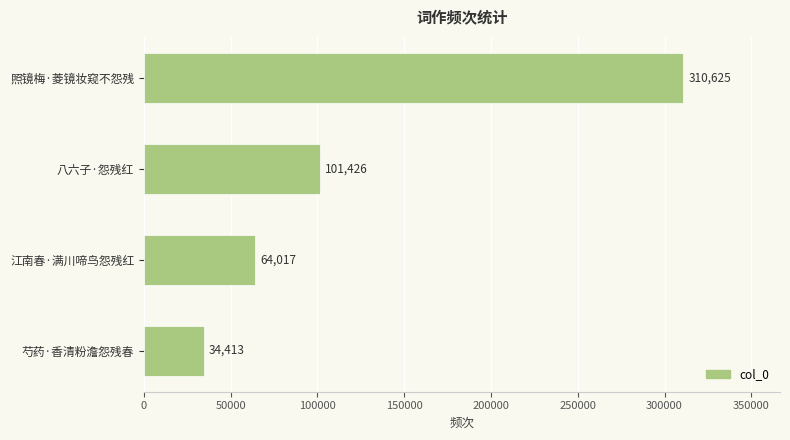

Reading bottom to top, transcribe all the data shown in this chart.

芍药·香清粉澹怨残春=34413	江南春·满川啼鸟怨残红=64017	八六子·怨残红=101426	照镜梅·菱镜妆窥不怨残=310625